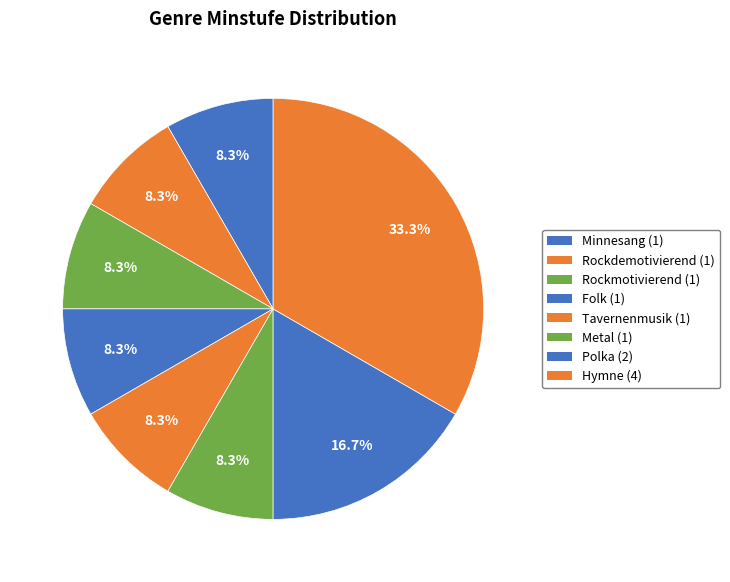

Count the number of slices in the pie.

8